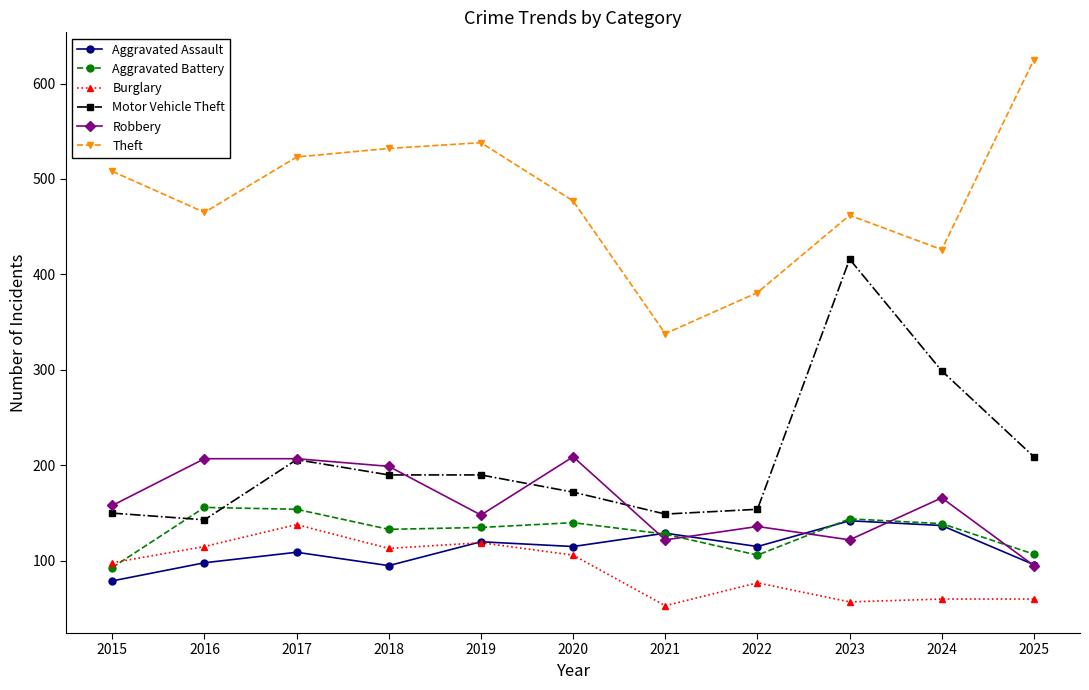

What are all the series names shown in the legend?

Aggravated Assault, Aggravated Battery, Burglary, Motor Vehicle Theft, Robbery, Theft